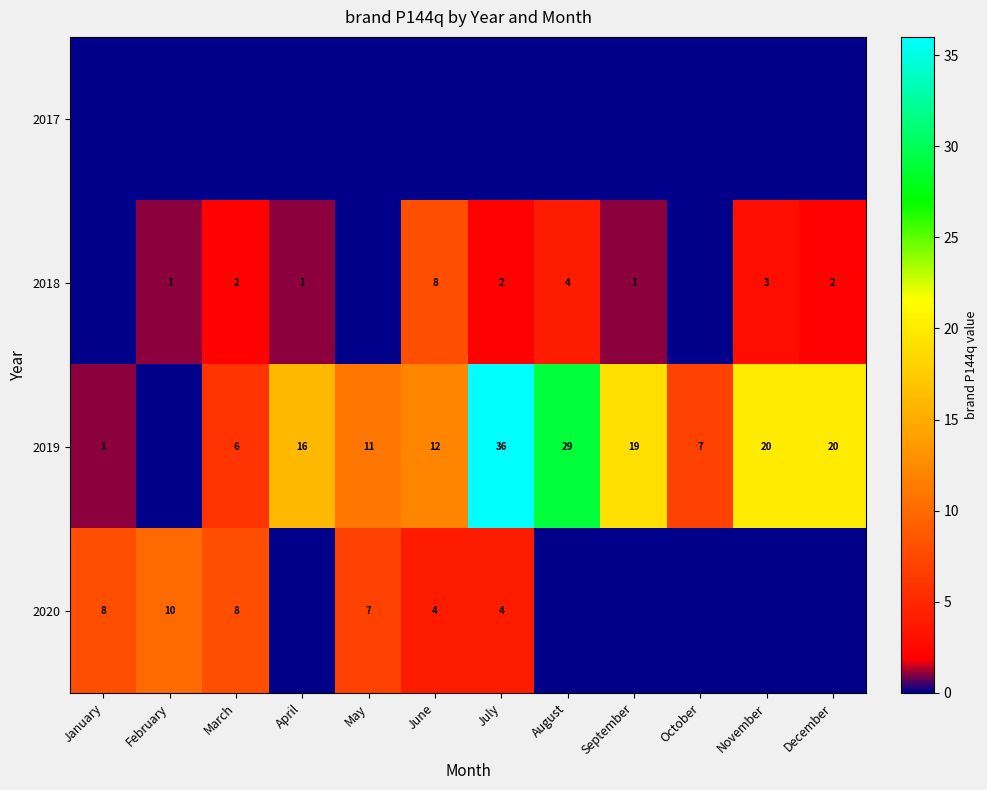

What is the sum of the 2019 values at April and July?

52